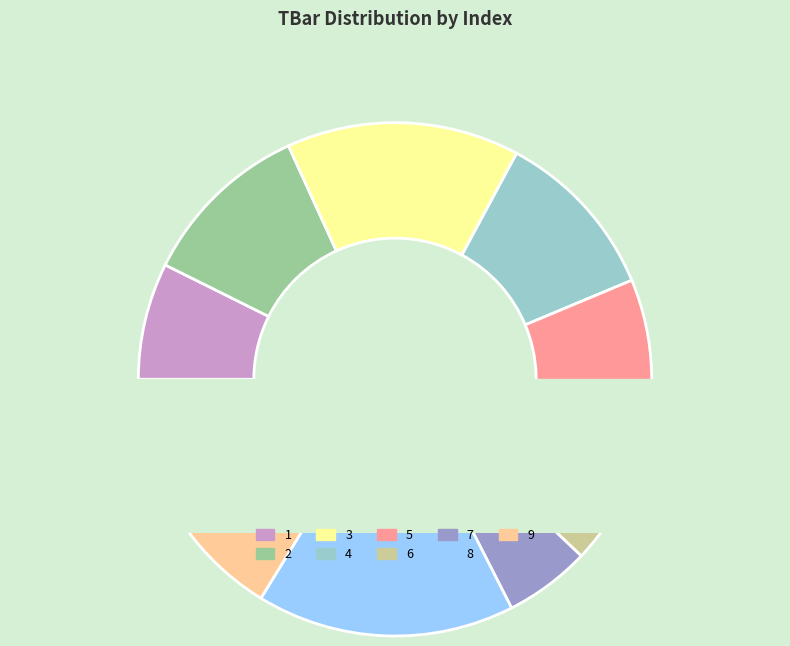

What is the change in value from 2 to 8?

+15.0